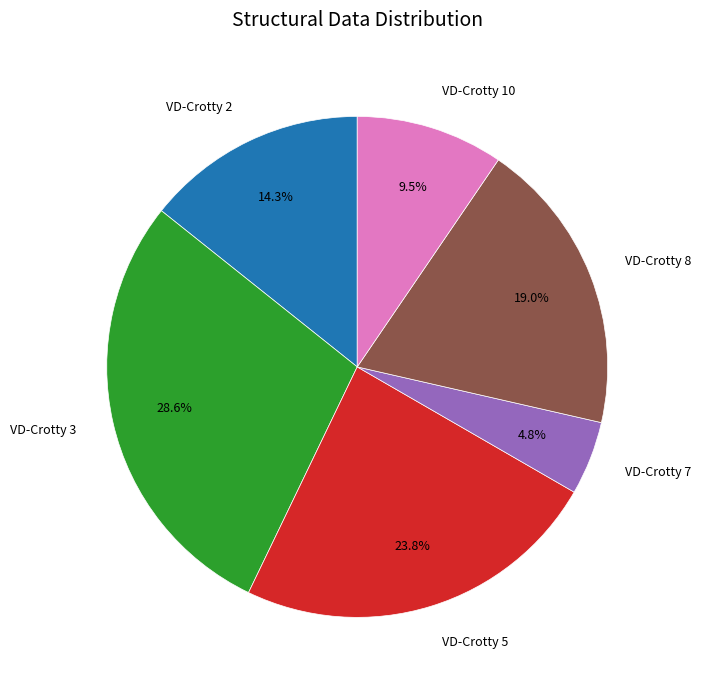

How many segments does this pie chart have?

6